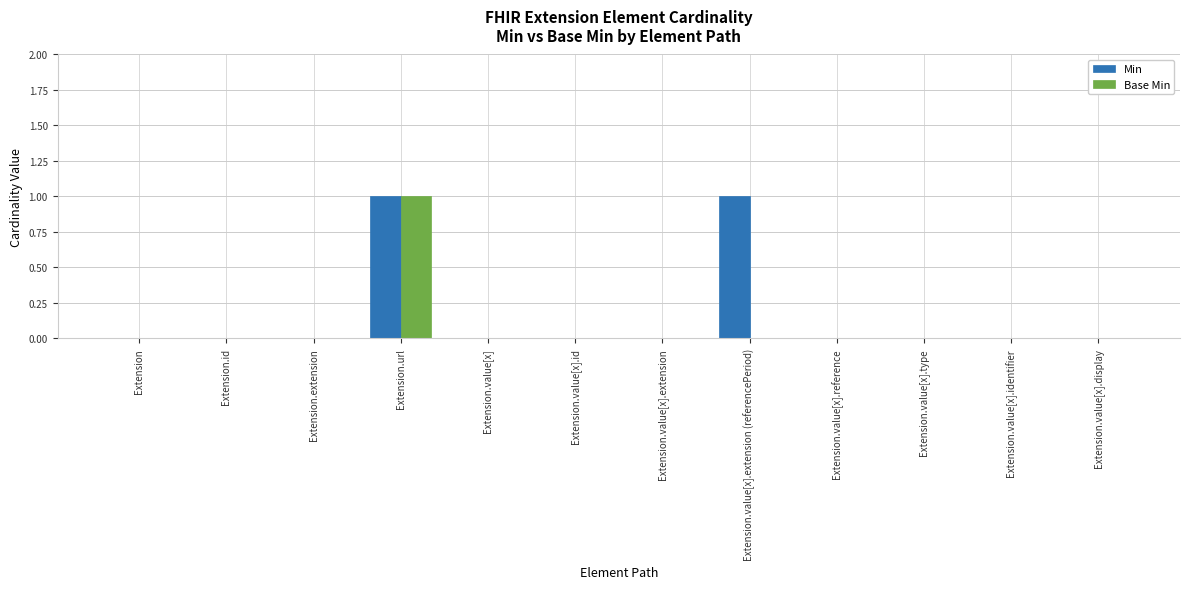

How many groups of bars are there?

12